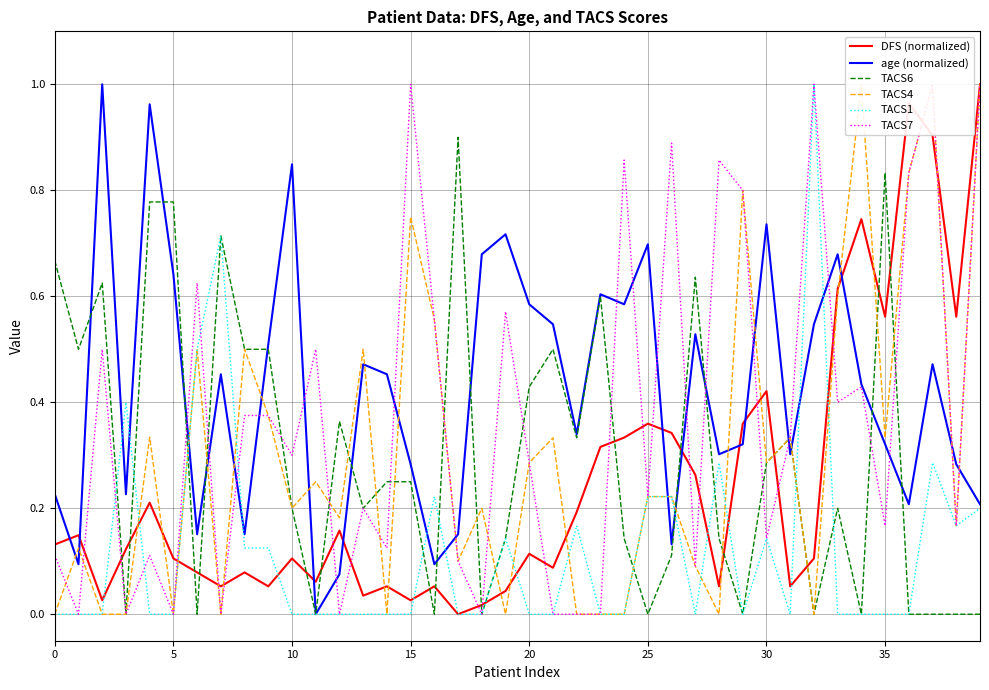

Reading right to left, transcribe all the data shown in this chart.

DFS (normalized): 1.0	0.6	0.9	1.0	0.6	0.7	0.6	0.1	0.1	0.4	0.4	0.1	0.3	0.3	0.4	0.3	0.3	0.2	0.1	0.1	0.0	0.0	0.0	0.1	0.0	0.1	0.0	0.2	0.1	0.1	0.1	0.1	0.1	0.1	0.1	0.2	0.1	0.0	0.1	0.1
age (normalized): 0.2	0.3	0.5	0.2	0.3	0.4	0.7	0.5	0.3	0.7	0.3	0.3	0.5	0.1	0.7	0.6	0.6	0.3	0.5	0.6	0.7	0.7	0.2	0.1	0.3	0.5	0.5	0.1	0.0	0.8	0.5	0.2	0.5	0.2	0.6	1.0	0.2	1.0	0.1	0.2
TACS6: 0.0	0.0	0.0	0.0	0.8	0.0	0.2	0.0	0.3	0.3	0.0	0.1	0.6	0.1	0.0	0.1	0.6	0.3	0.5	0.4	0.1	0.0	0.9	0.0	0.2	0.2	0.2	0.4	0.0	0.2	0.5	0.5	0.7	0.0	0.8	0.8	0.0	0.6	0.5	0.7
TACS4: 1.0	0.2	1.0	0.8	0.3	1.0	0.6	0.0	0.3	0.3	0.8	0.0	0.1	0.2	0.2	0.0	0.0	0.0	0.3	0.3	0.0	0.2	0.1	0.6	0.8	0.0	0.5	0.2	0.2	0.2	0.4	0.5	0.0	0.5	0.0	0.3	0.0	0.0	0.1	0.0
TACS1: 0.2	0.2	0.3	0.0	0.0	0.0	0.0	1.0	0.0	0.1	0.0	0.3	0.0	0.2	0.2	0.0	0.0	0.2	0.0	0.0	0.1	0.0	0.0	0.2	0.0	0.0	0.0	0.0	0.0	0.0	0.1	0.1	0.7	0.5	0.0	0.0	0.4	0.0	0.0	0.0
TACS7: 1.0	0.2	1.0	0.8	0.2	0.4	0.4	1.0	0.3	0.1	0.8	0.9	0.1	0.9	0.2	0.9	0.0	0.0	0.0	0.3	0.6	0.0	0.1	0.6	1.0	0.1	0.2	0.0	0.5	0.3	0.4	0.4	0.0	0.6	0.0	0.1	0.0	0.5	0.0	0.1